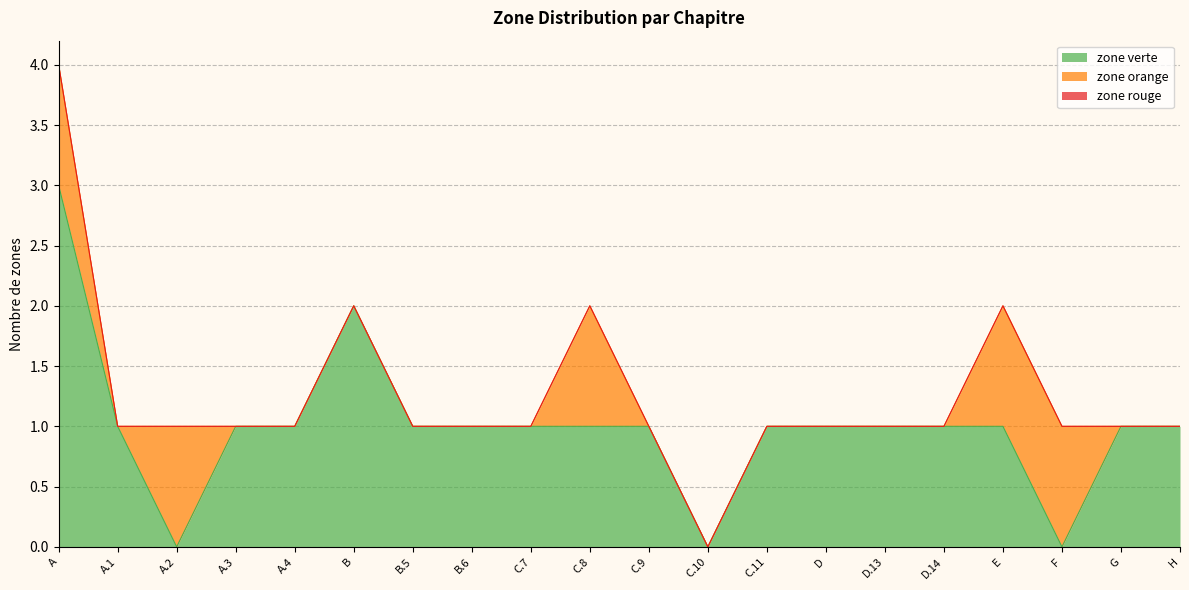

Which series has the largest total across all categories?

zone verte